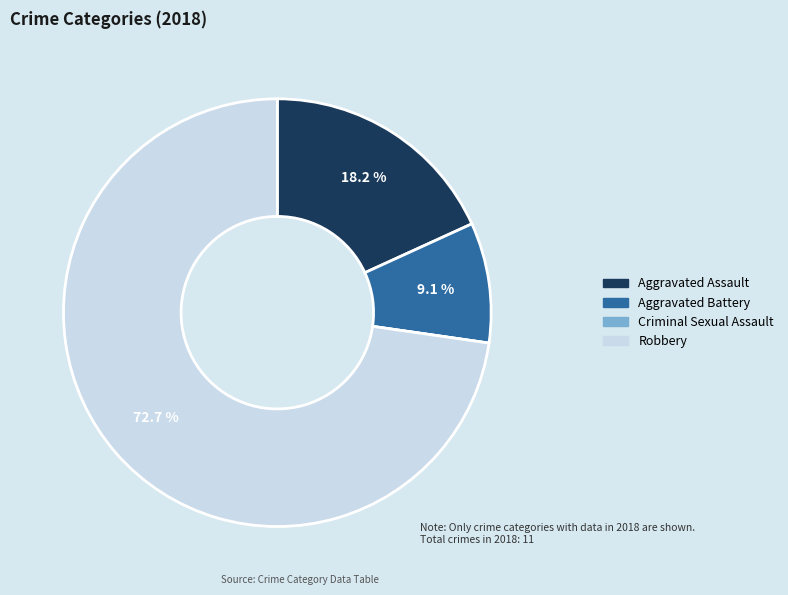

Which slice is the largest?

Robbery